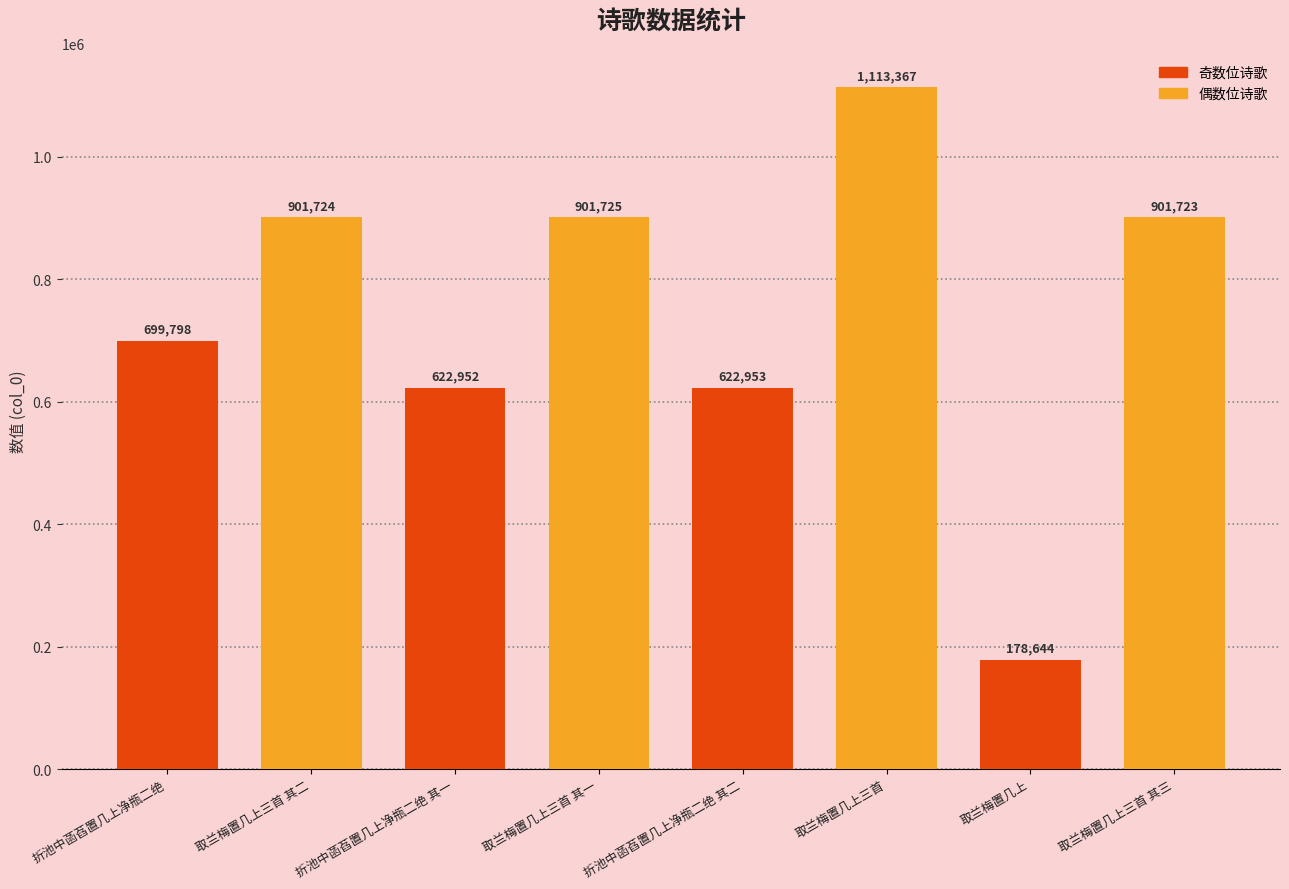

What is the maximum value shown in the chart?

1113367